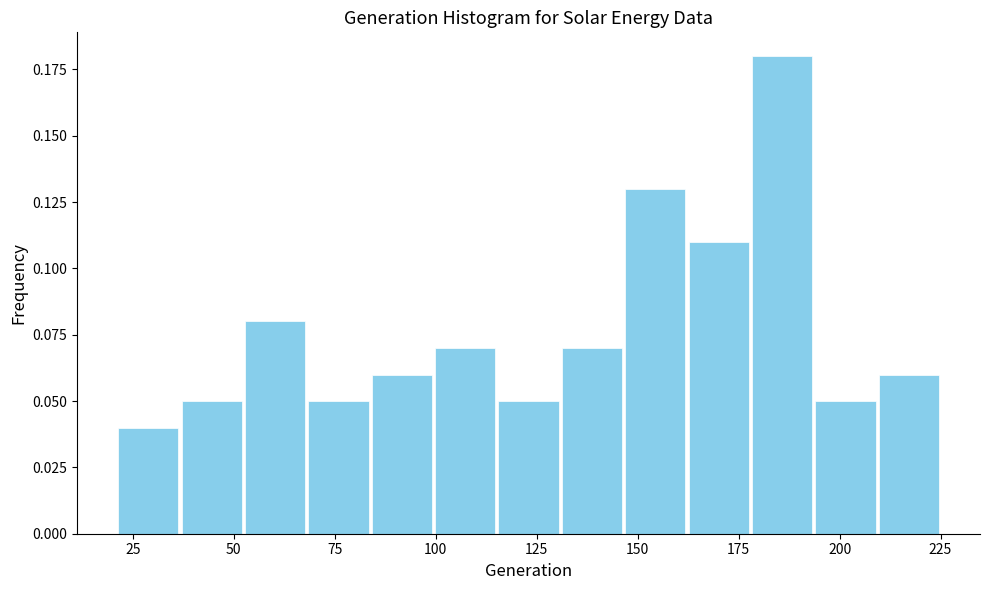

Around what value on the x-axis is the tallest bar? Give the approximate position of its centre, as read against the axis.

185